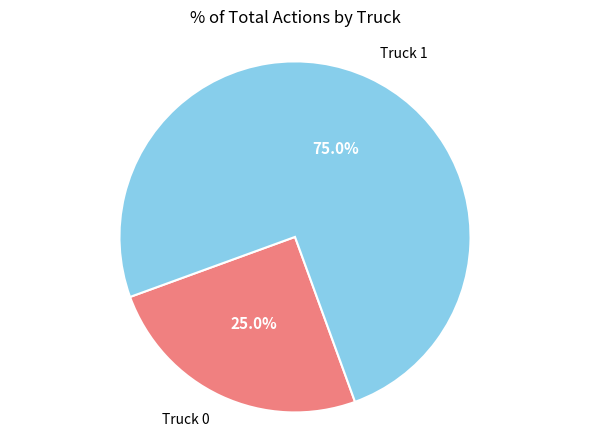

Count the number of slices in the pie.

2